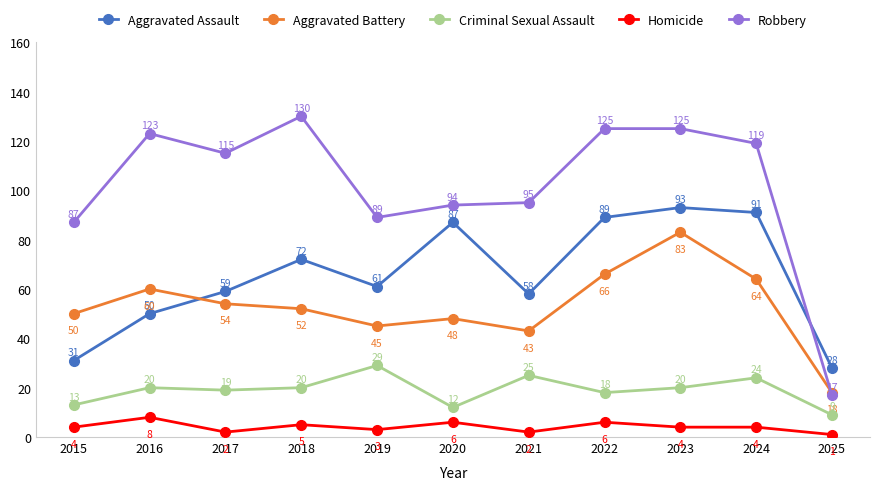

Count the number of data series in this chart.

5